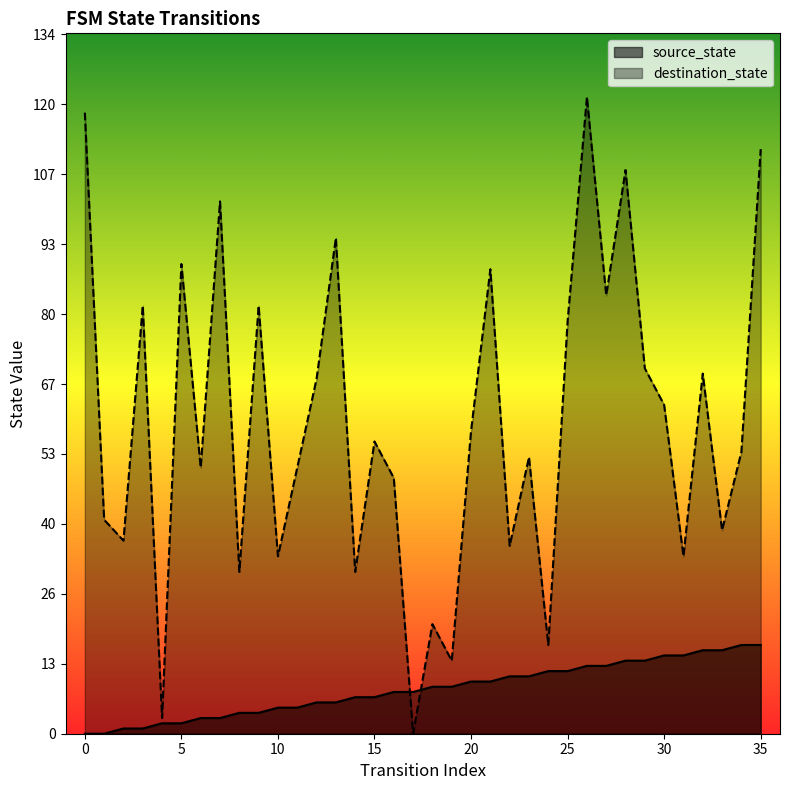

Read the destination_state value at 28, to the nearest 5.

110